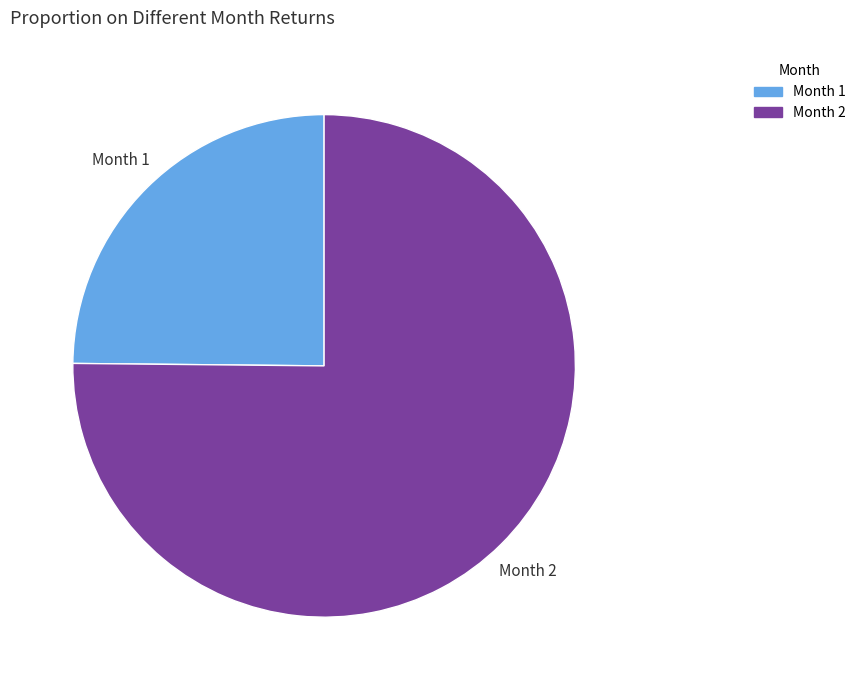

Do Month 2 and Month 1 together represent more than half of the pie?

Yes